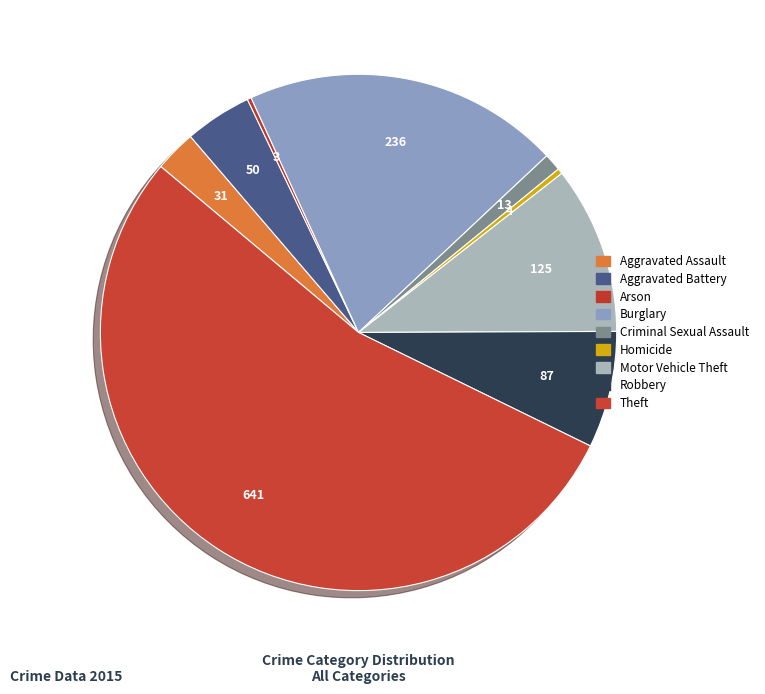

Which slice is the largest?

Theft